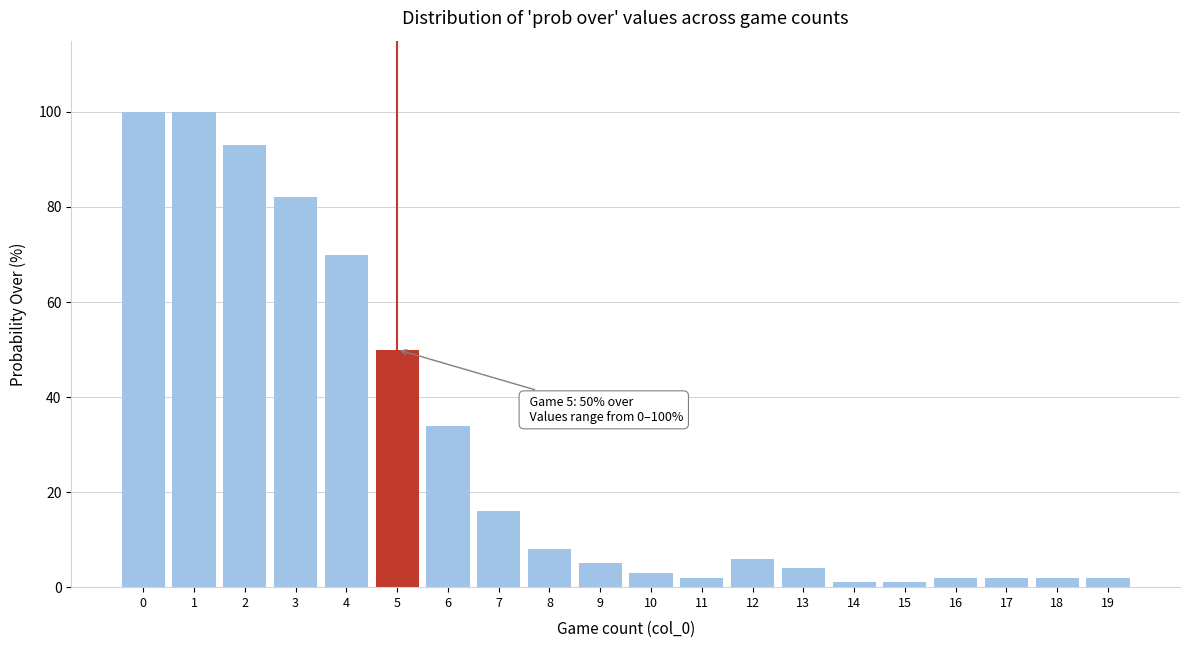

Reading left to right, extract all data points from this chart.

0=100	1=100	2=93	3=82	4=70	5=50	6=34	7=16	8=8	9=5	10=3	11=2	12=6	13=4	14=1	15=1	16=2	17=2	18=2	19=2